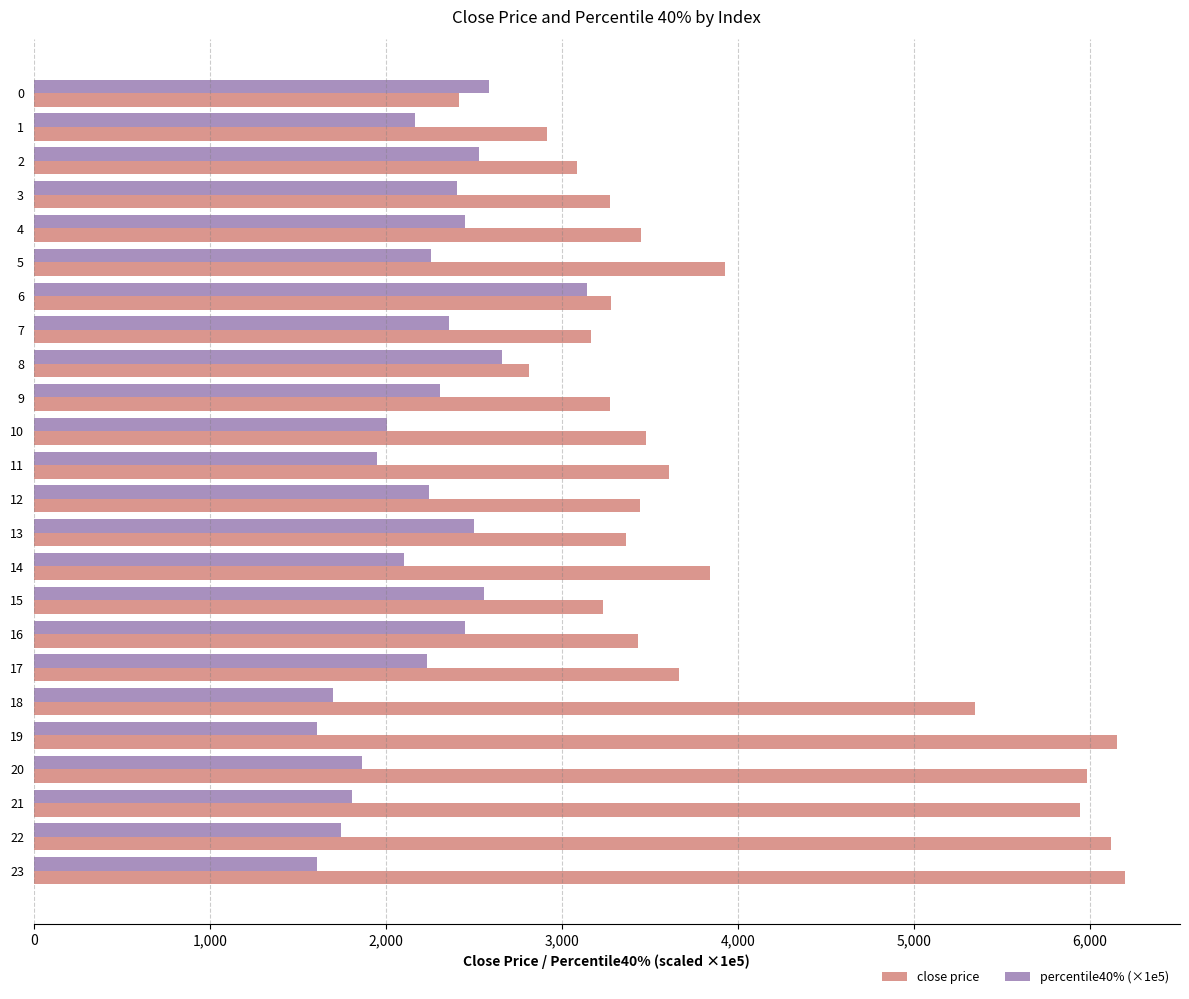

What is the difference between the highest and lowest values at 10?

1470.9